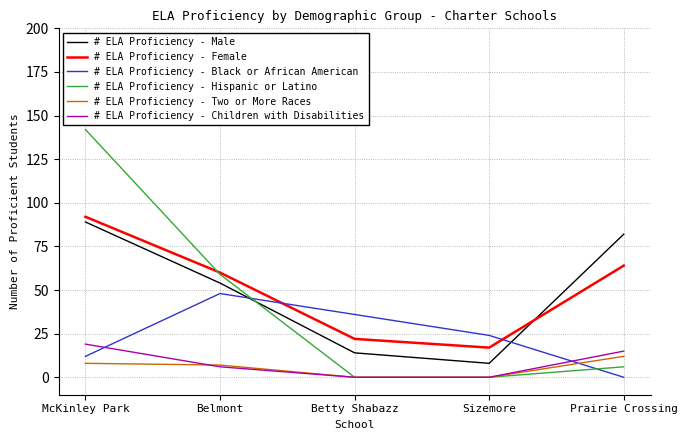

What is the greatest value displayed?

142